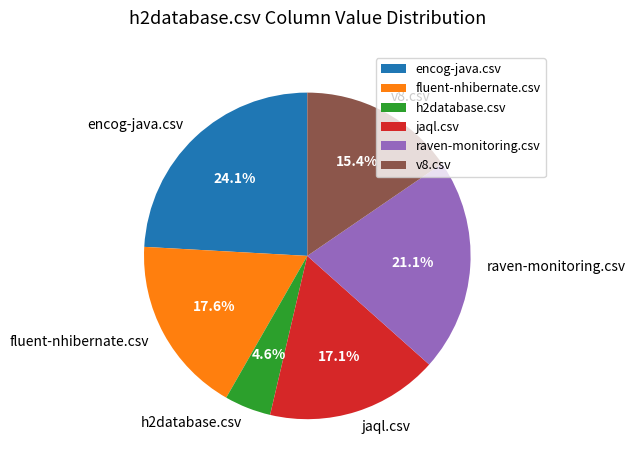

To the nearest percent, what is the difference between the largest and smallest slice percentages?

20%